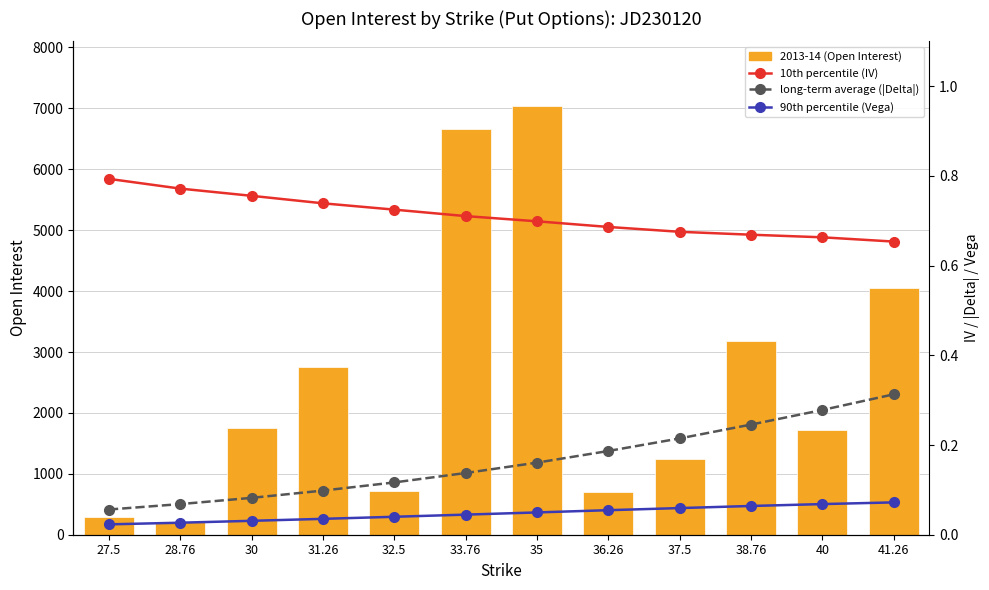

What is the difference between the highest and lowest values at 38.76?

3180.9